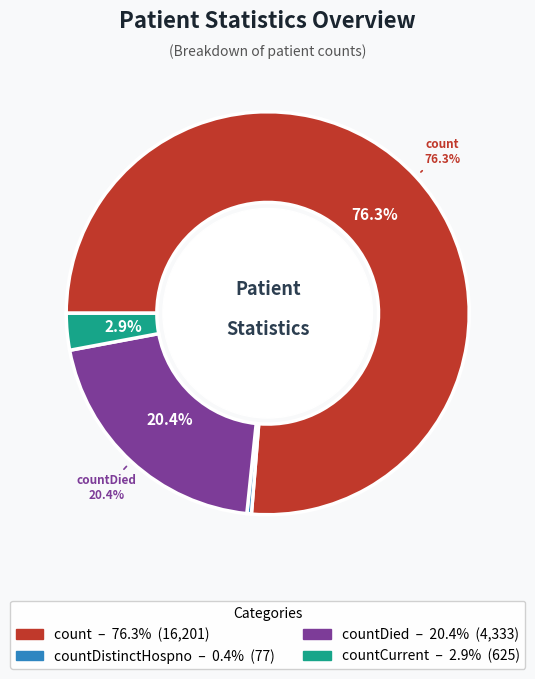

To the nearest percent, what is the combined percentage of count and countDied?

97%